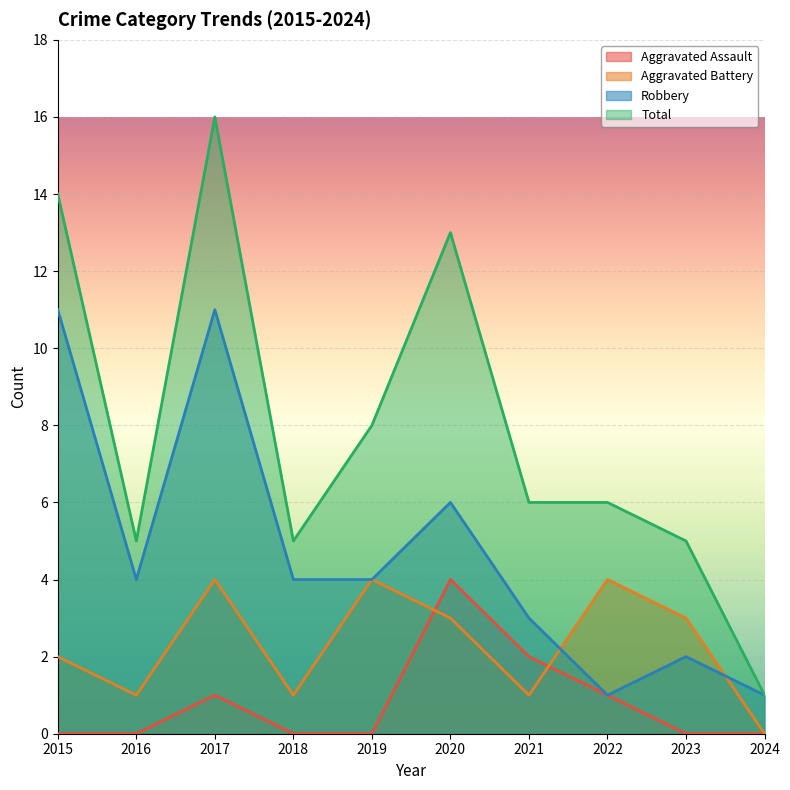

At which label is Robbery closest to 6?

2020